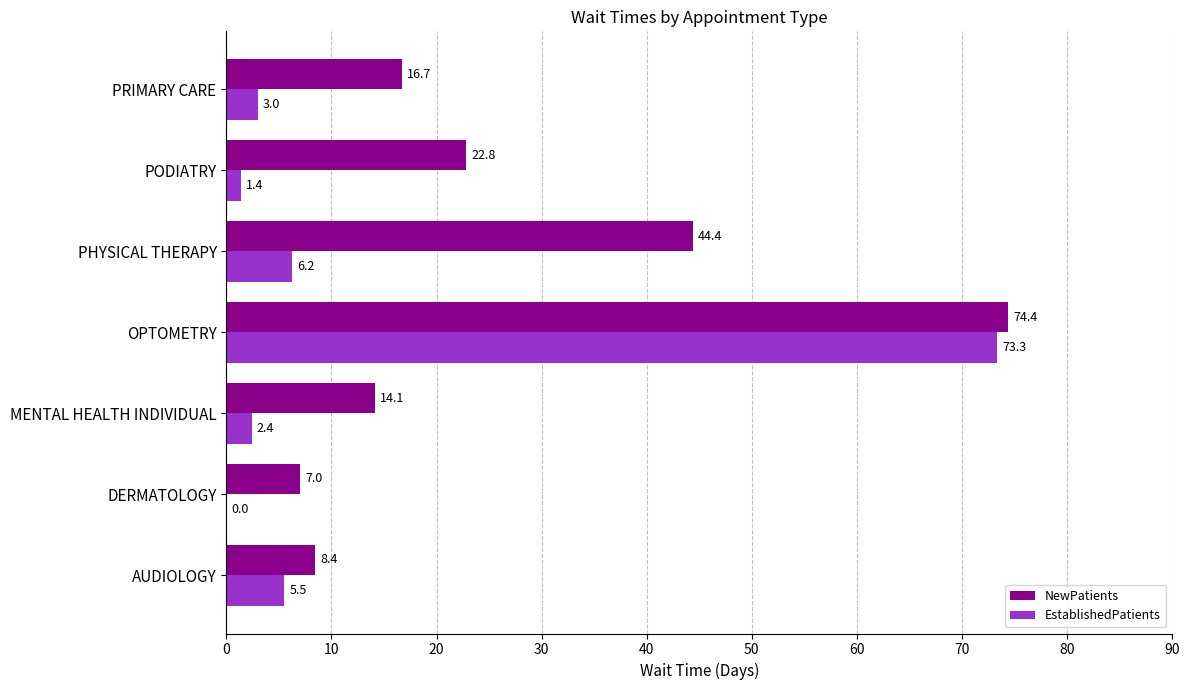

What is the sum of all NewPatients values?

187.8